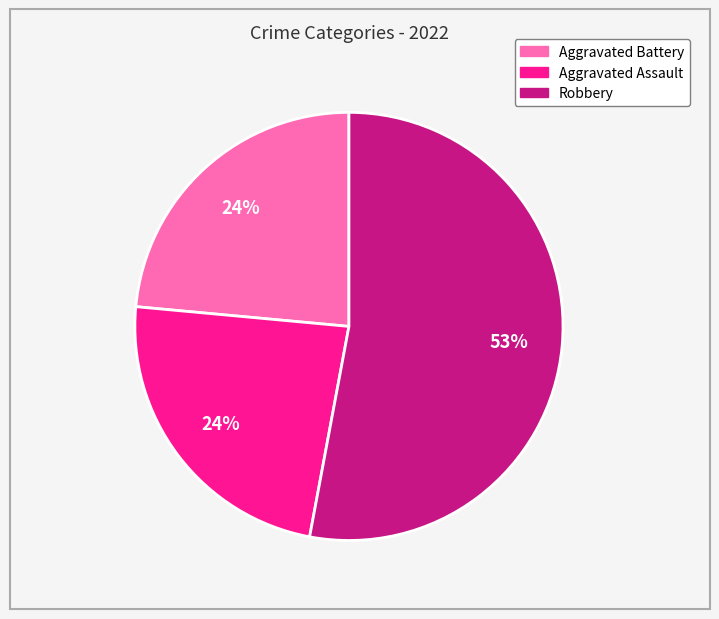

How many segments does this pie chart have?

3